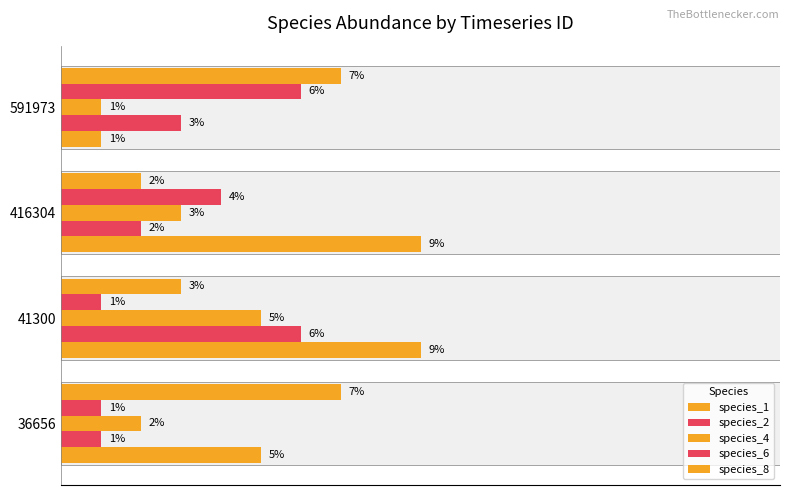

What is the spread (max minus min) of values at 41300?

0.1